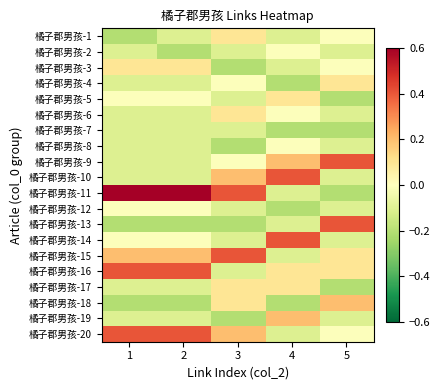

List the series in order of their peak value, highest first.

橘子郡男孩-11, 橘子郡男孩-9, 橘子郡男孩-10, 橘子郡男孩-13, 橘子郡男孩-14, 橘子郡男孩-15, 橘子郡男孩-16, 橘子郡男孩-20, 橘子郡男孩-18, 橘子郡男孩-19, 橘子郡男孩-1, 橘子郡男孩-3, 橘子郡男孩-4, 橘子郡男孩-5, 橘子郡男孩-6, 橘子郡男孩-17, 橘子郡男孩-2, 橘子郡男孩-8, 橘子郡男孩-12, 橘子郡男孩-7